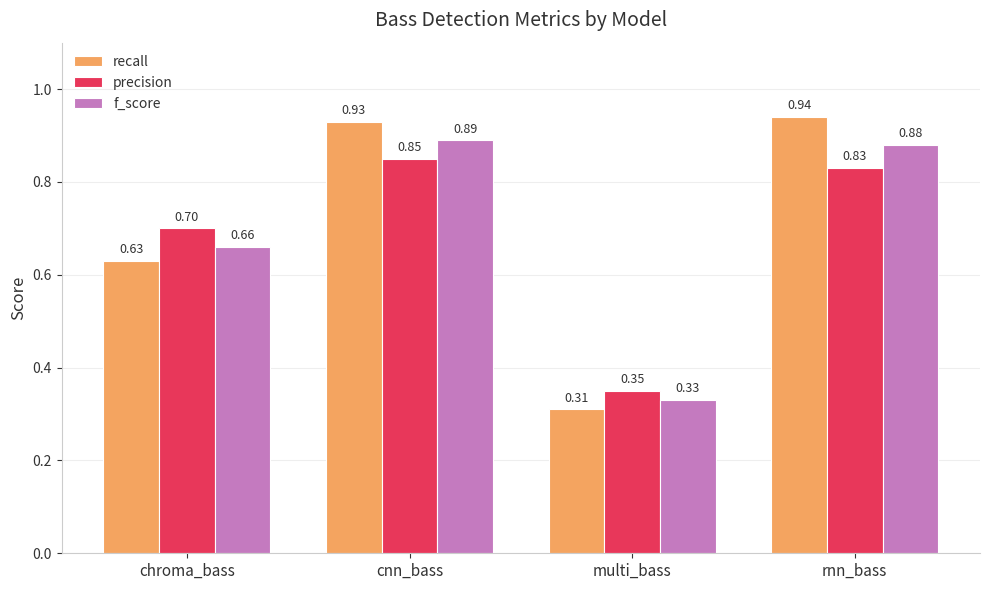

What is the sum of the recall values at rnn_bass and cnn_bass?

1.9